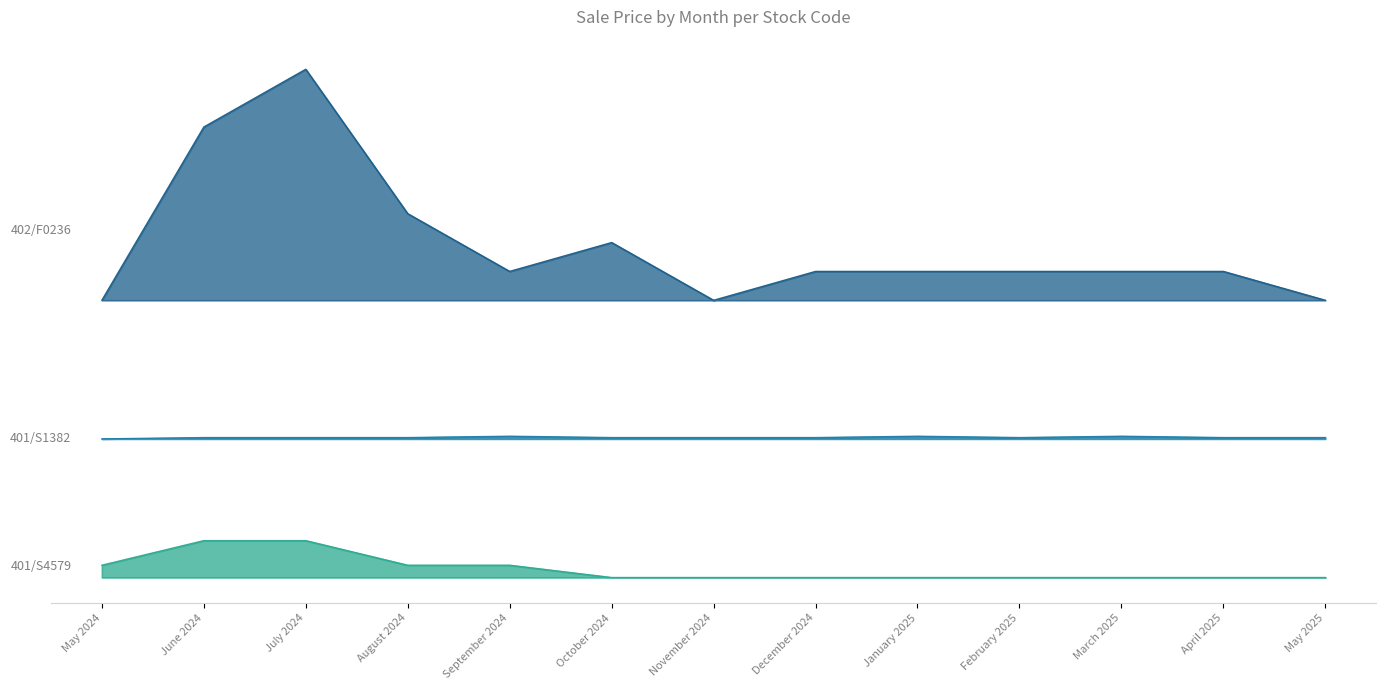

Reading left to right, what are all the values shown in this chart?

402/F0236: 5345.3	8686.1	9799.7	7015.7	5902.1	6458.9	5345.3	5902.1	5902.1	5902.1	5902.1	5902.1	5345.3
401/S1382: 2672.6	2698.2	2698.2	2698.2	2723.8	2698.2	2698.2	2698.2	2723.8	2698.2	2723.8	2698.2	2698.2
401/S4579: 237.2	711.5	711.5	237.2	237.2	0.0	0.0	0.0	0.0	0.0	0.0	0.0	0.0